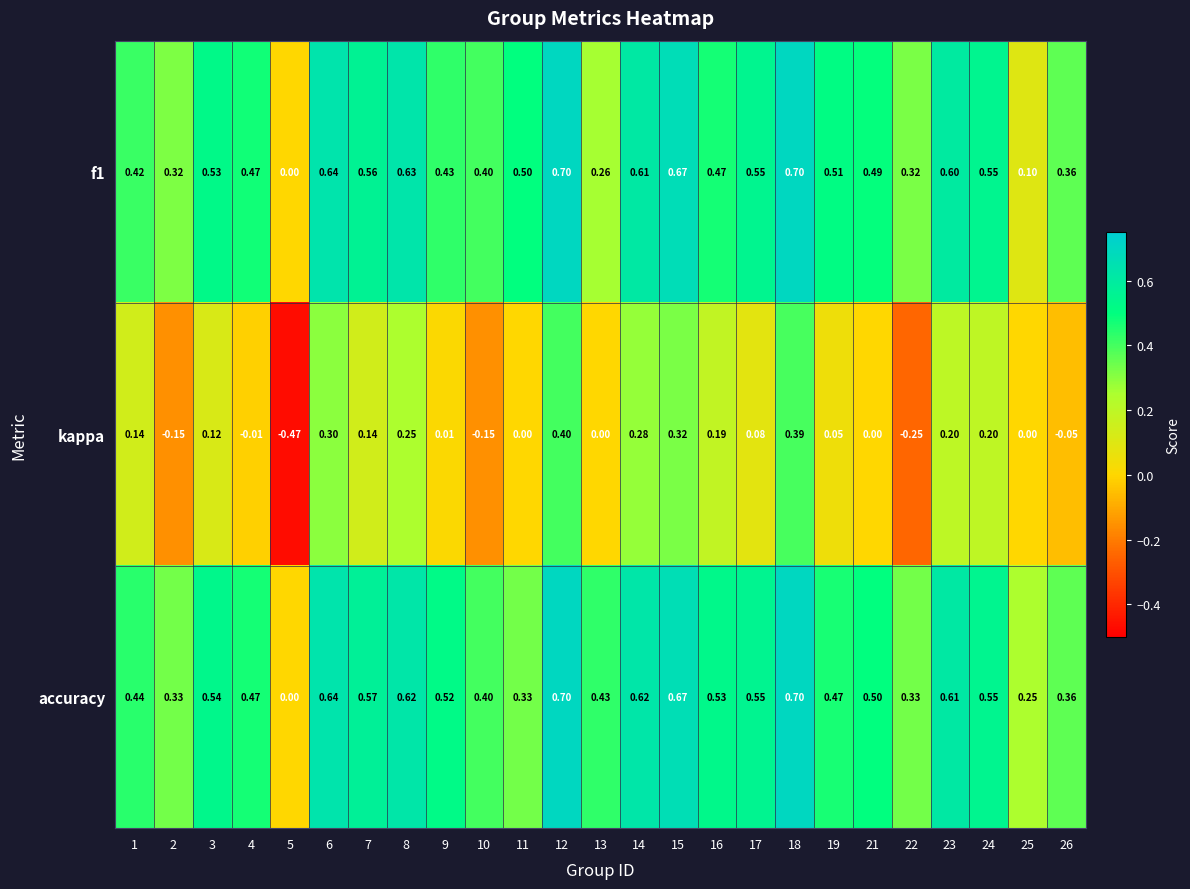

Is the value of accuracy at 23 greater than the value of f1 at 10?

Yes